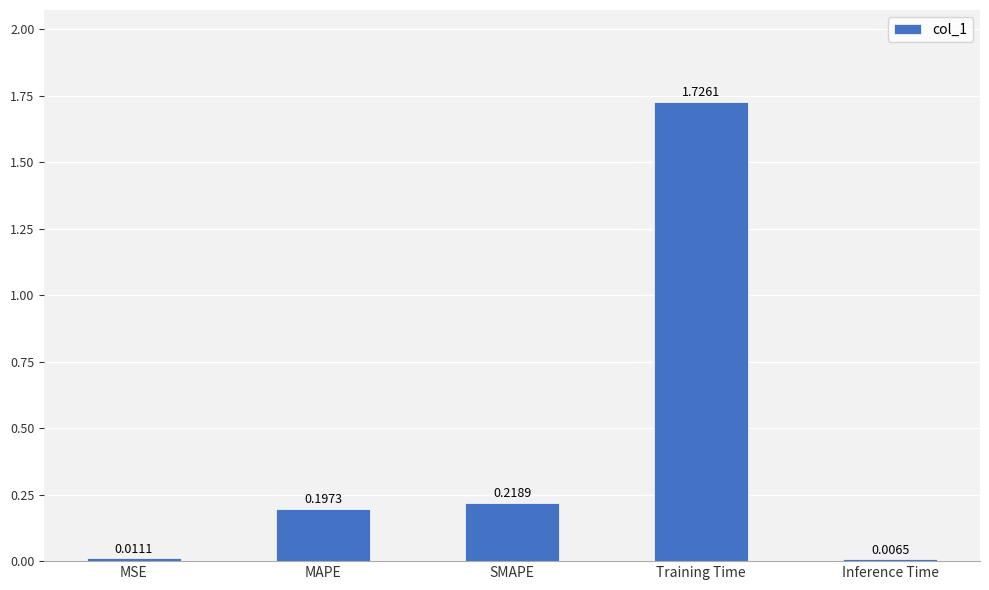

What is the average value?

0.4